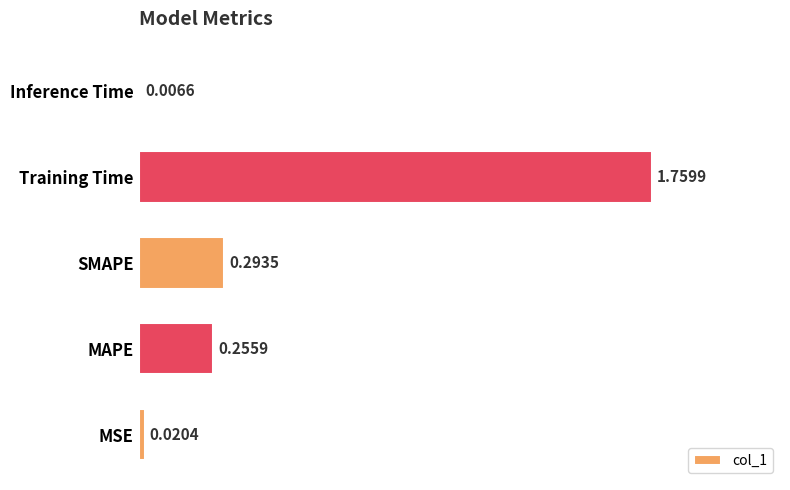

Where is the data nearest to the value 0?

Inference Time